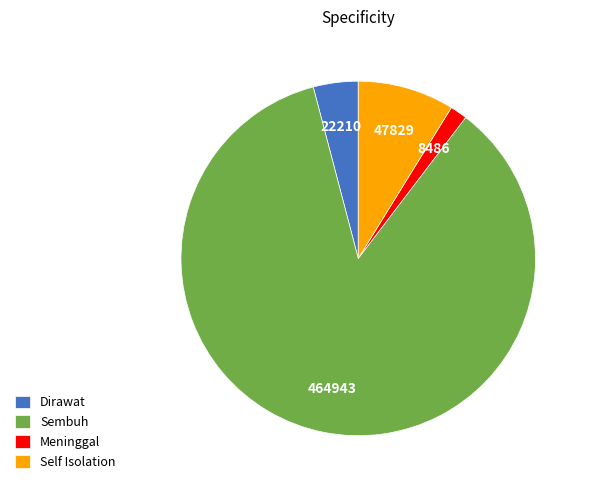

What is the ratio of the value at Sembuh to the value at Self Isolation?

9.7